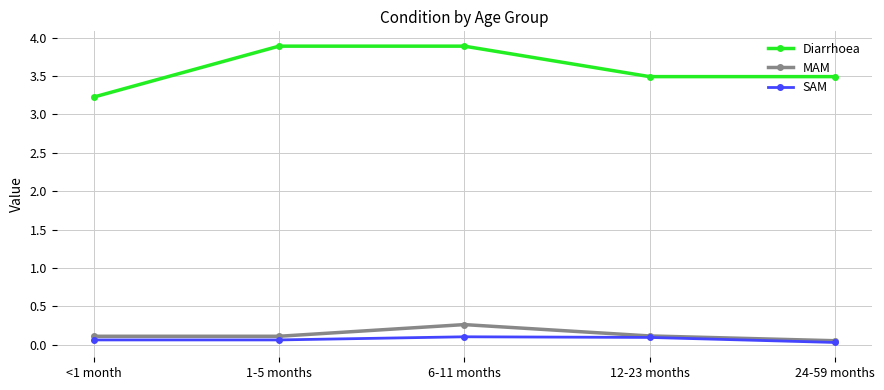

Count the Diarrhoea values in the range 3 to 4.

5